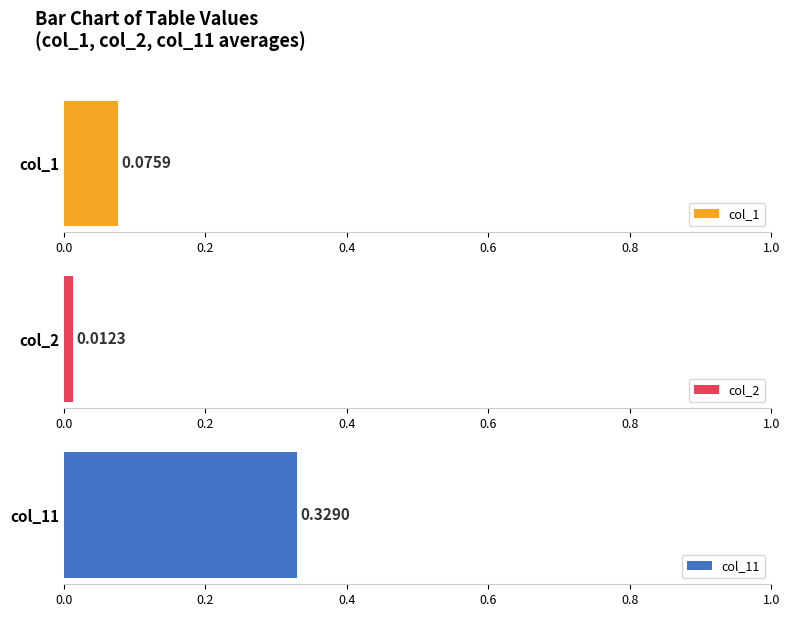

List the series in order of their peak value, lowest first.

col_2, col_1, col_11